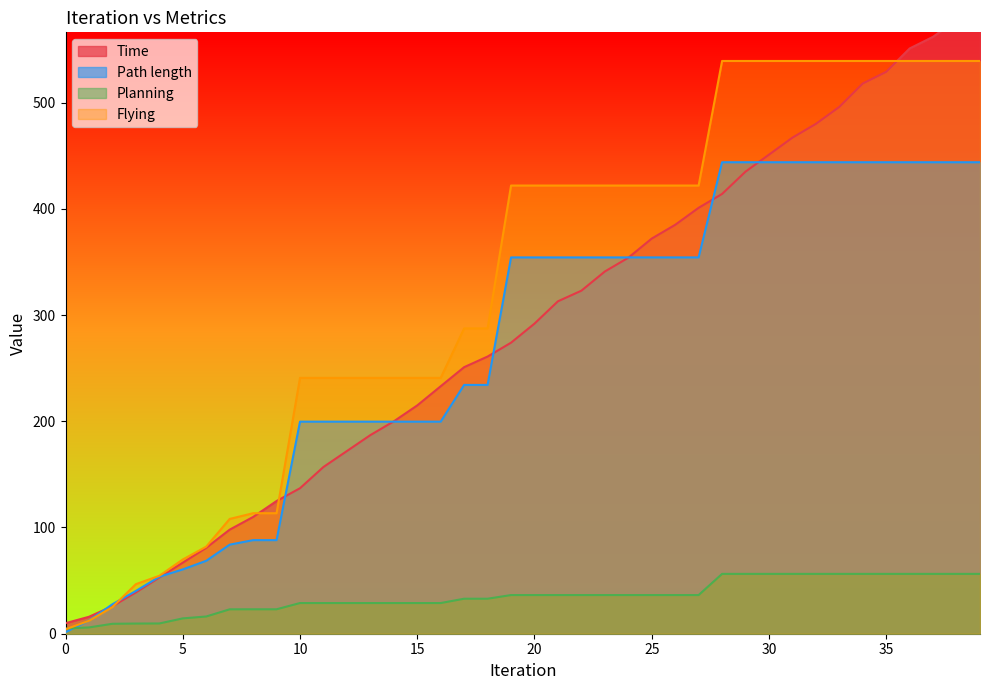

Reading left to right, extract all data points from this chart.

Time: 9.9	16.0	25.9	38.9	52.9	66.9	80.9	98.0	109.9	124.9	137.0	157.0	172.0	187.0	199.9	214.9	233.0	250.9	260.9	274.0	291.9	312.9	322.9	341.0	353.9	372.0	384.9	400.9	414.0	435.0	451.0	467.0	479.9	495.9	517.9	528.9	550.9	561.9	577.9	593.9
Path length: 1.4	12.5	27.7	40.3	53.6	60.5	68.6	83.8	88.1	88.1	199.6	199.6	199.6	199.6	199.6	199.6	199.6	234.2	234.2	354.2	354.2	354.2	354.2	354.2	354.2	354.2	354.2	354.2	443.8	443.8	443.8	443.8	443.8	443.8	443.8	443.8	443.8	443.8	443.8	443.8
Planning: 4.9	5.9	9.4	9.6	9.7	14.4	16.2	23.0	23.0	23.0	28.9	28.9	28.9	28.9	28.9	28.9	28.9	33.0	33.0	36.4	36.4	36.4	36.4	36.4	36.4	36.4	36.4	36.4	56.3	56.3	56.3	56.3	56.3	56.3	56.3	56.3	56.3	56.3	56.3	56.3
Flying: 4.2	12.2	25.1	46.7	54.5	69.9	82.0	108.0	113.4	113.4	240.8	240.8	240.8	240.8	240.8	240.8	240.8	287.4	287.4	421.9	421.9	421.9	421.9	421.9	421.9	421.9	421.9	421.9	539.1	539.1	539.1	539.1	539.1	539.1	539.1	539.1	539.1	539.1	539.1	539.1